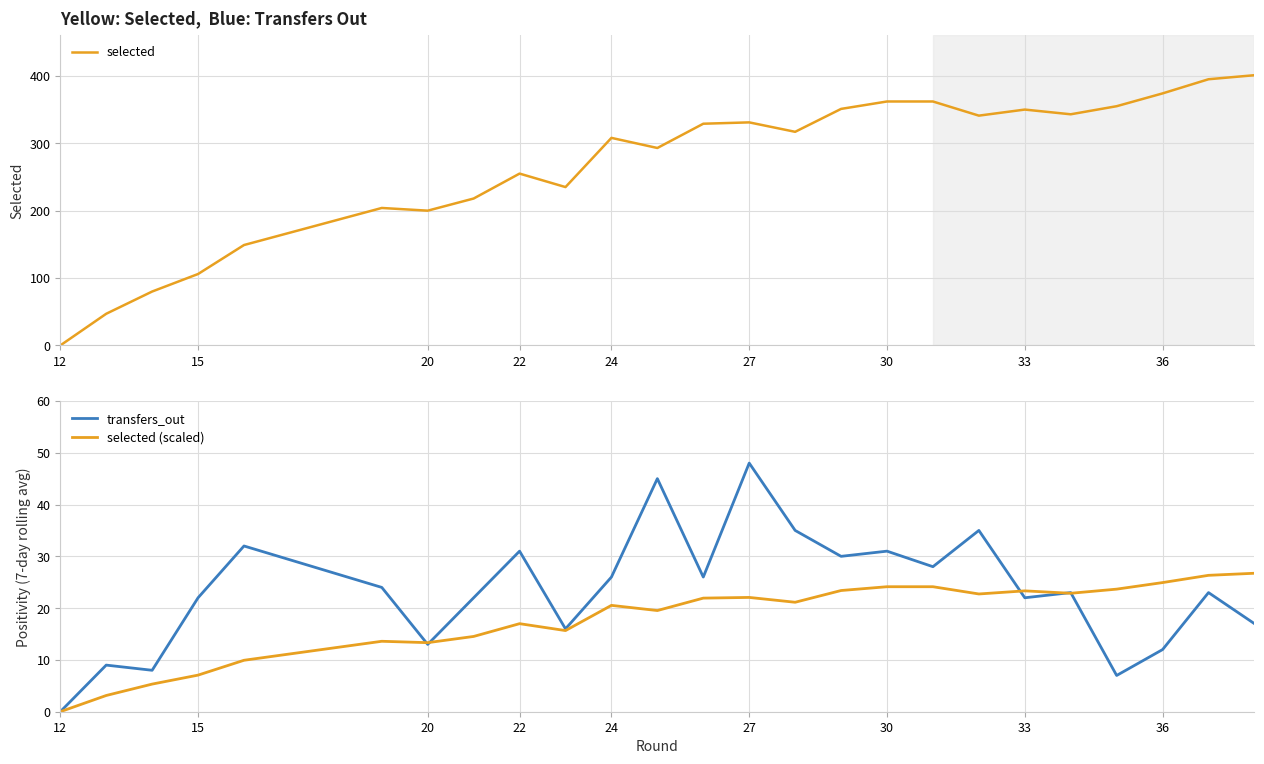

Is the value of transfers_out at 33 greater than the value of selected (scaled) at 12?

Yes